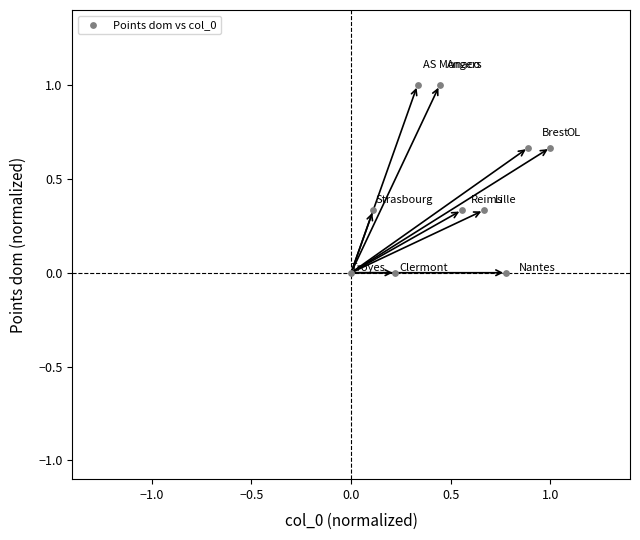

What is the range of Y values (max minus min)?

1.0